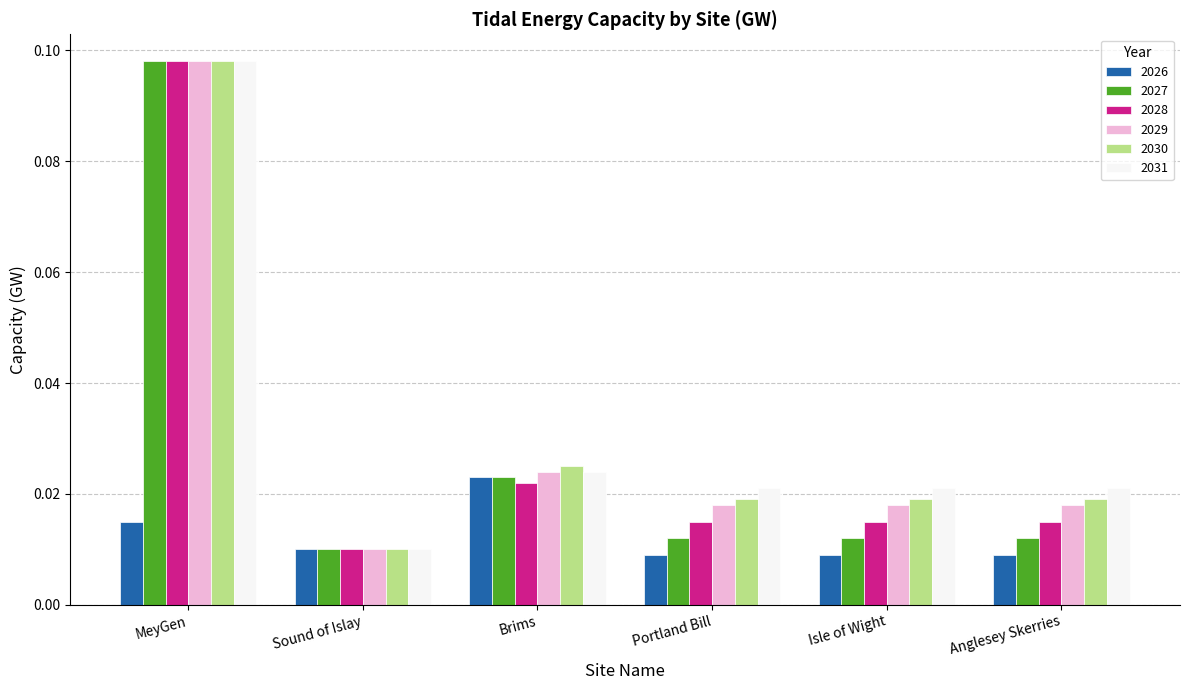

At which label does 2028 reach its minimum?

Sound of Islay